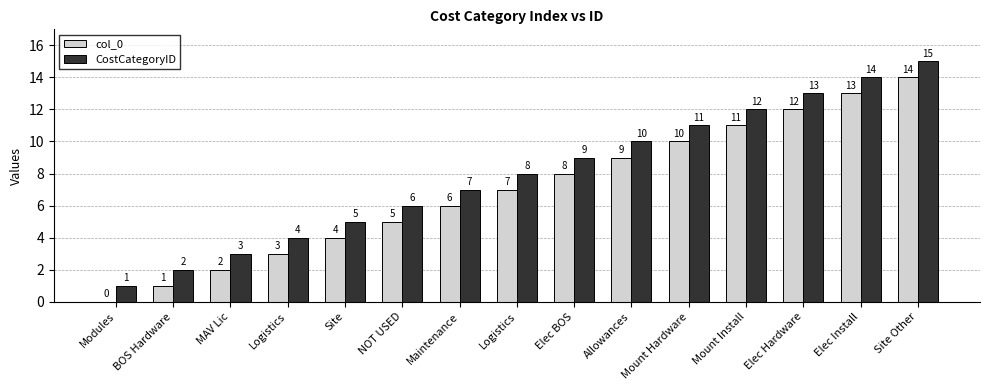

What are all the series names shown in the legend?

col_0, CostCategoryID